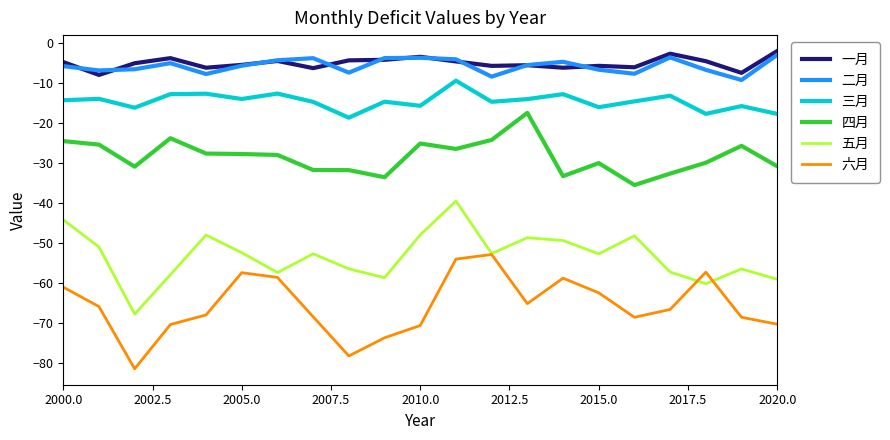

True or false: 一月 and 三月 cross at least once.

False